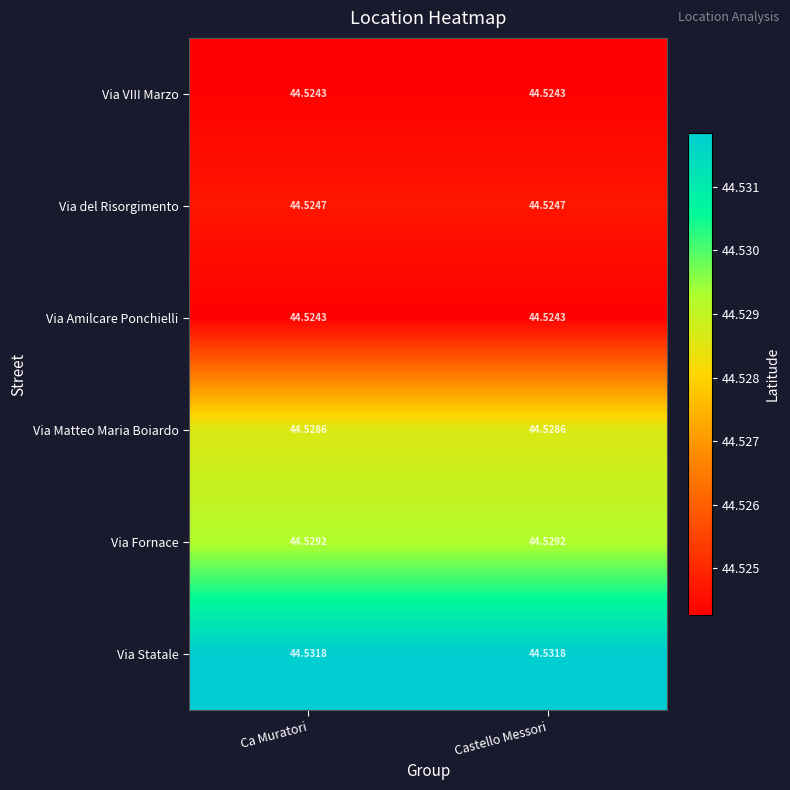

At how many categories does at least one series exceed 44?

2